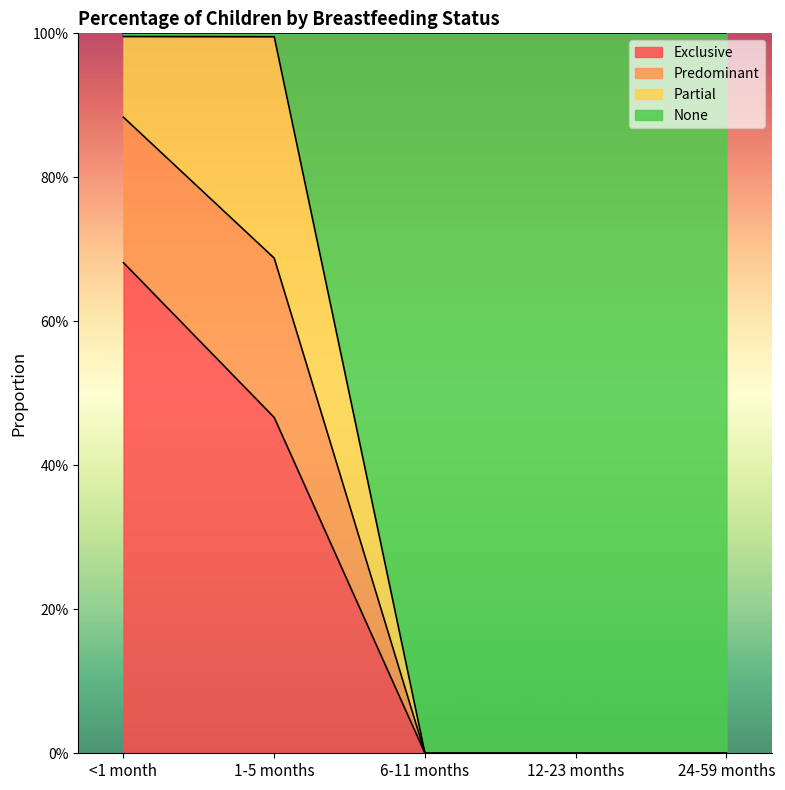

What is the greatest value displayed?

1.0